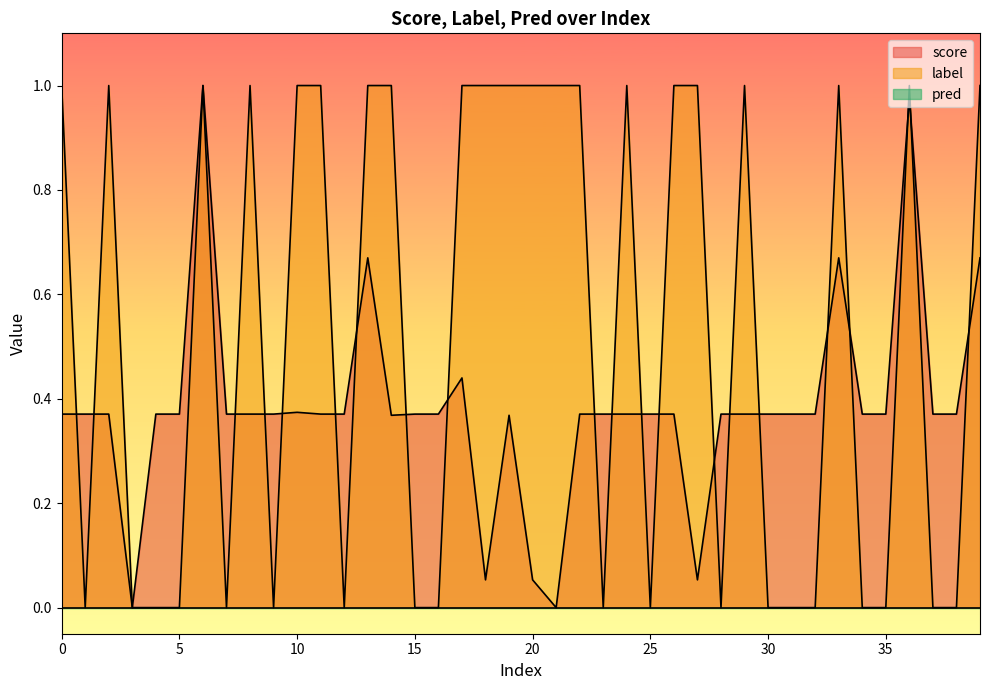

At which label is score closest to 0?

3